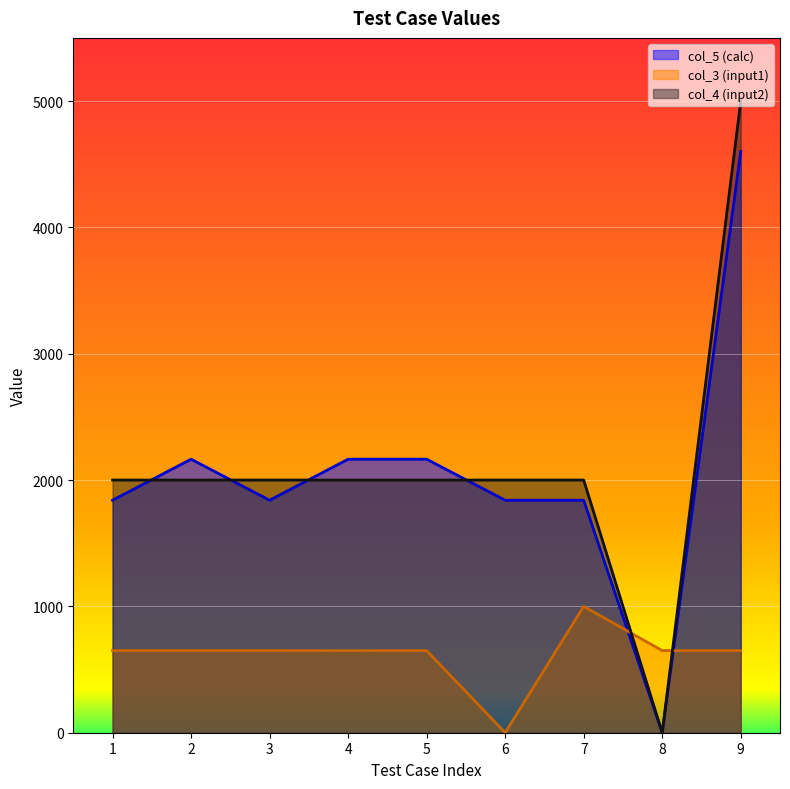

Which category has the lowest value in the col_5 (calc) series?

8